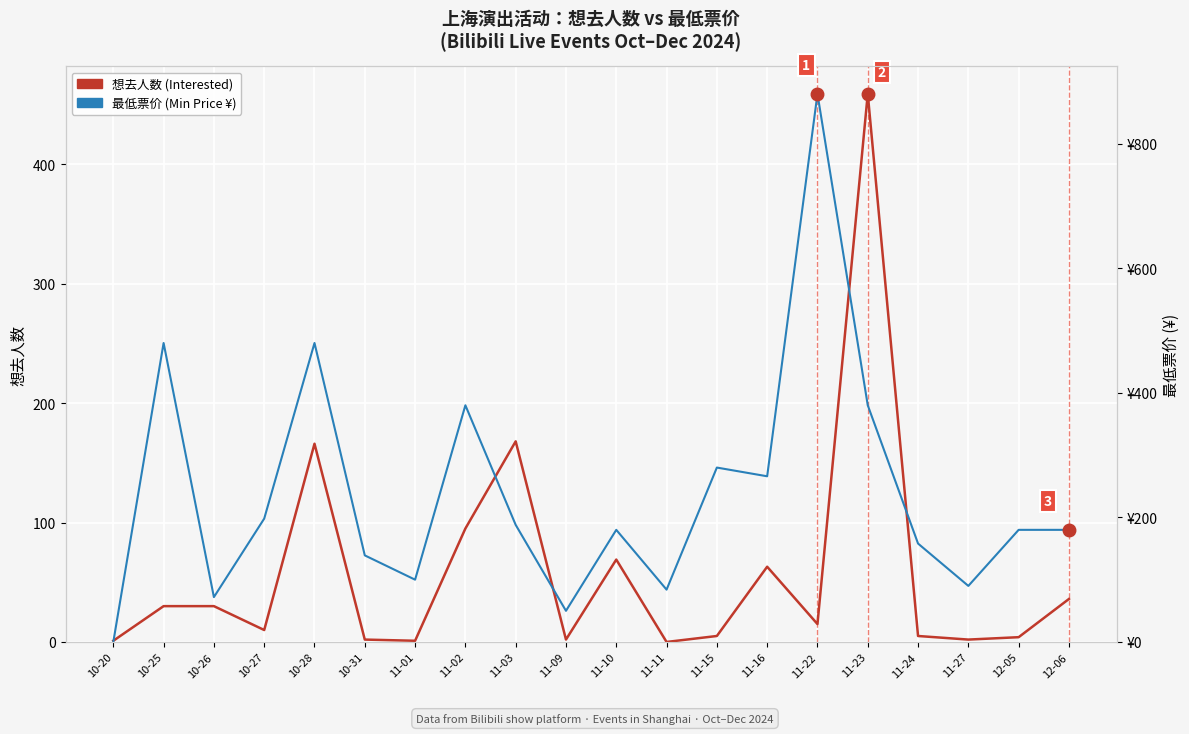

Is it true that 最低票价 (Min Price ¥) equals 180 at 12-05?

True